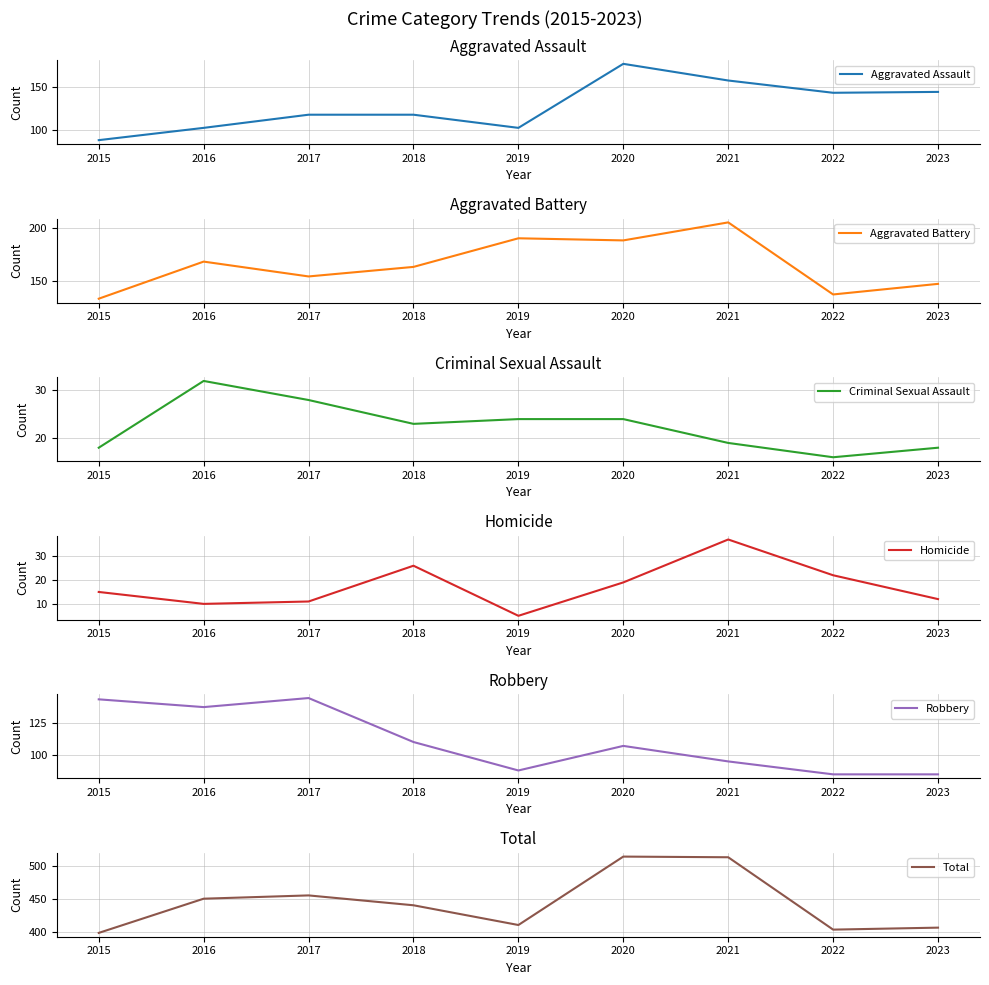

What is the sum of the Homicide values at 2019 and 2021?

42